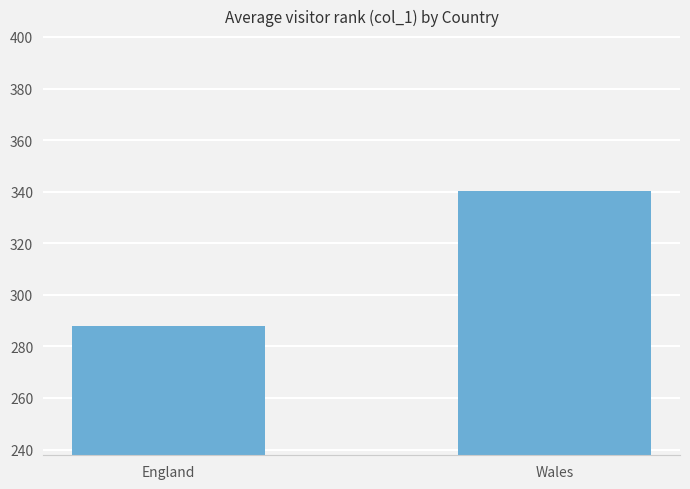

Are the bars grouped side by side (vs. stacked)?

No